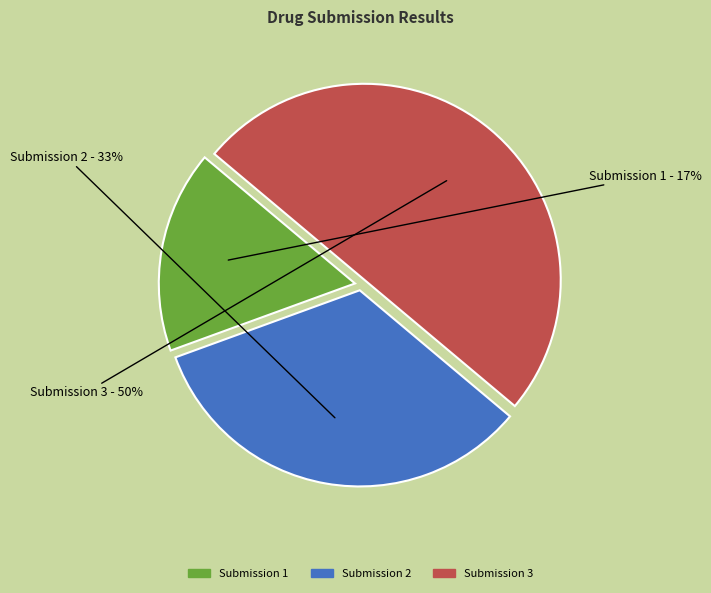

To the nearest percent, what portion does Submission 2 represent?

33%